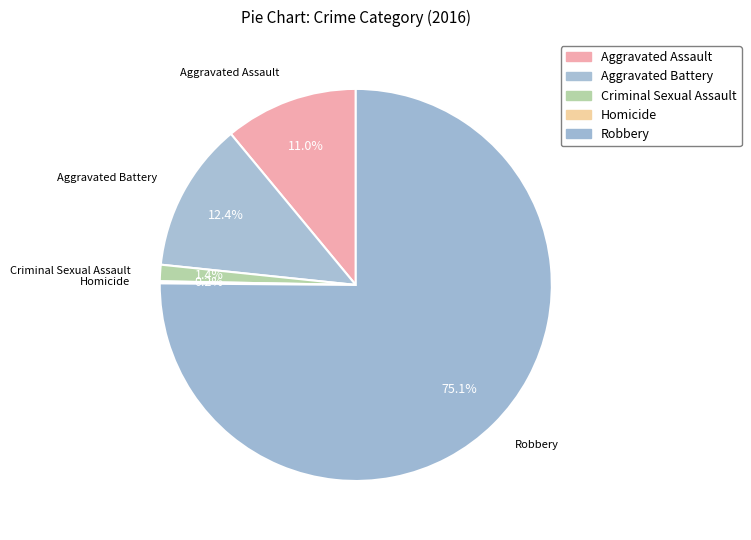

How many segments does this pie chart have?

5